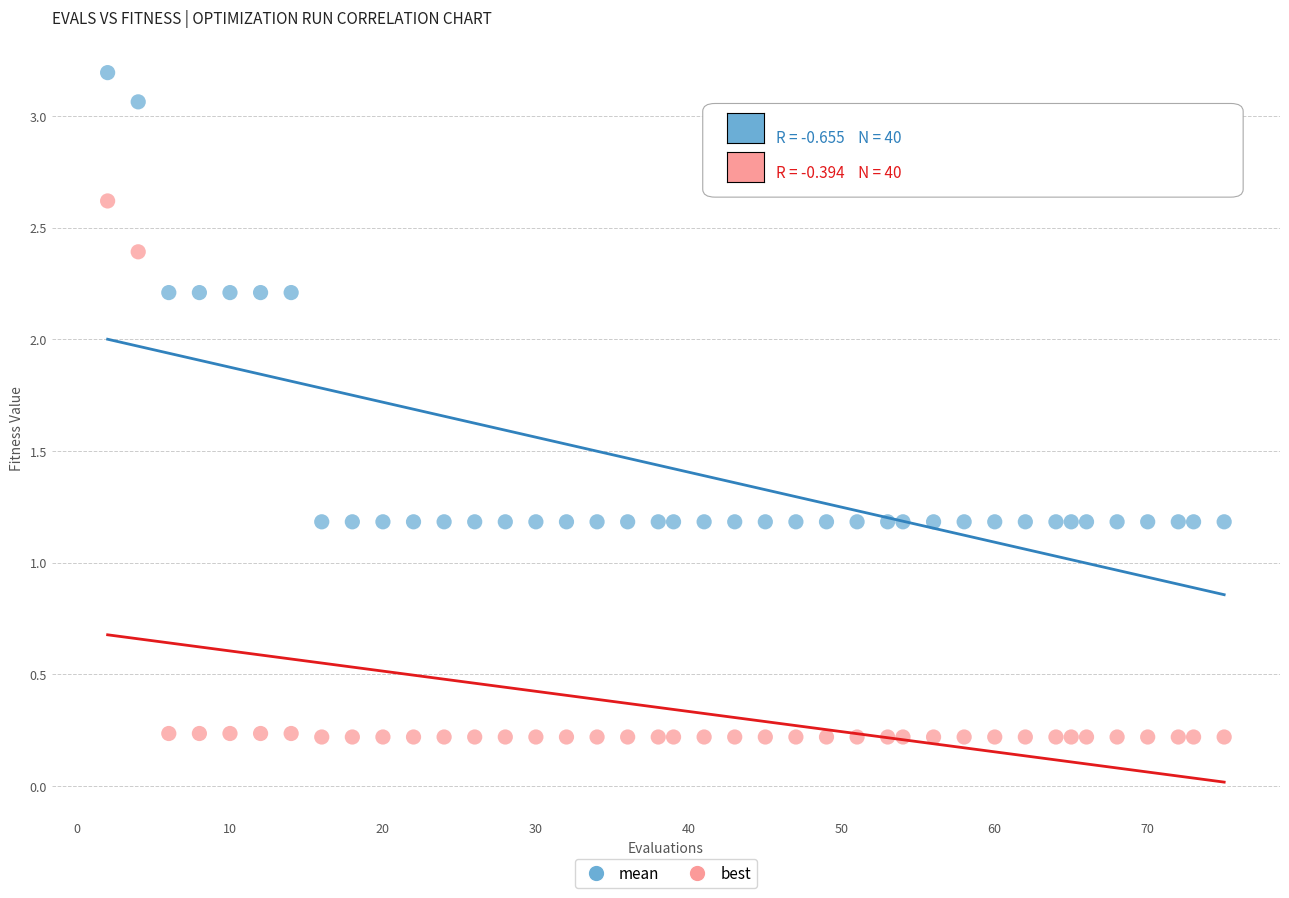

Which series reaches the minimum Y coordinate?

best